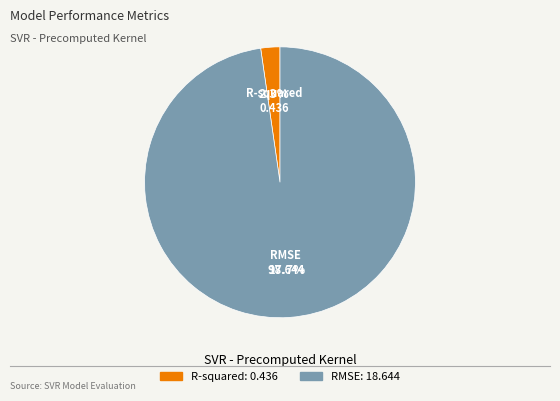

To the nearest percent, what is the difference between the largest and smallest slice percentages?

95%